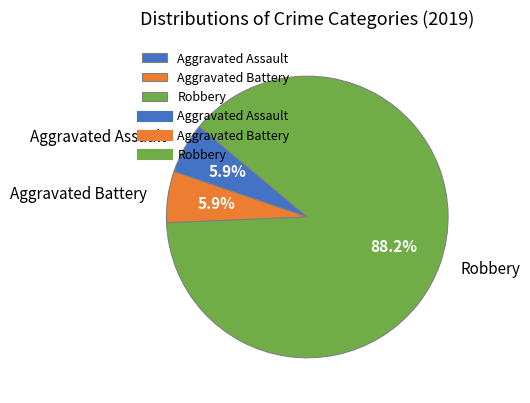

True or false: Aggravated Battery accounts for 6% of the total.

True